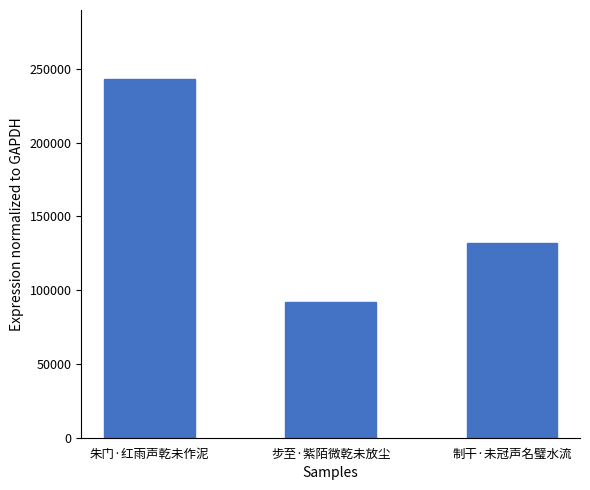

How many series are shown in this chart?

1